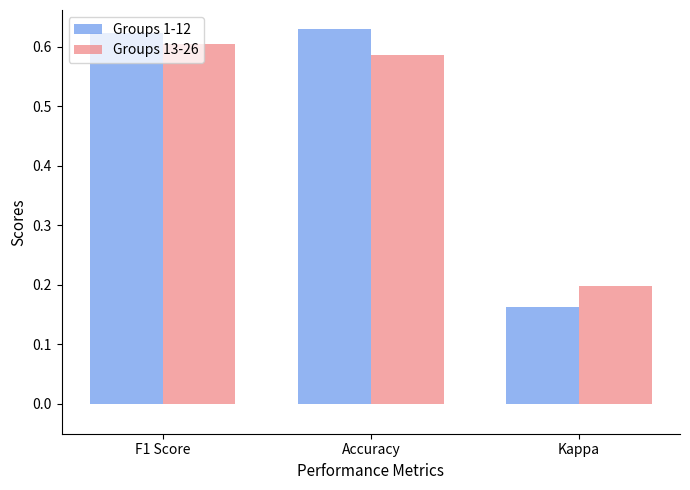

How many categories are shown in the chart?

3